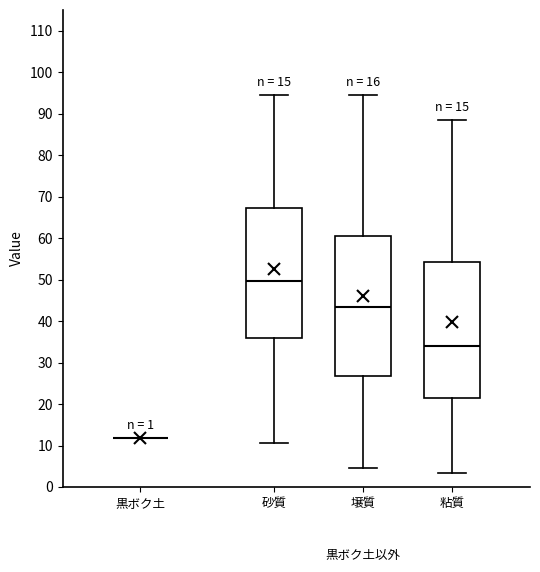

Where does the upper whisker of the box for 粘質 end on the y-axis? The values are not printed on the chart, so give them approximately, as read against the axis.

88